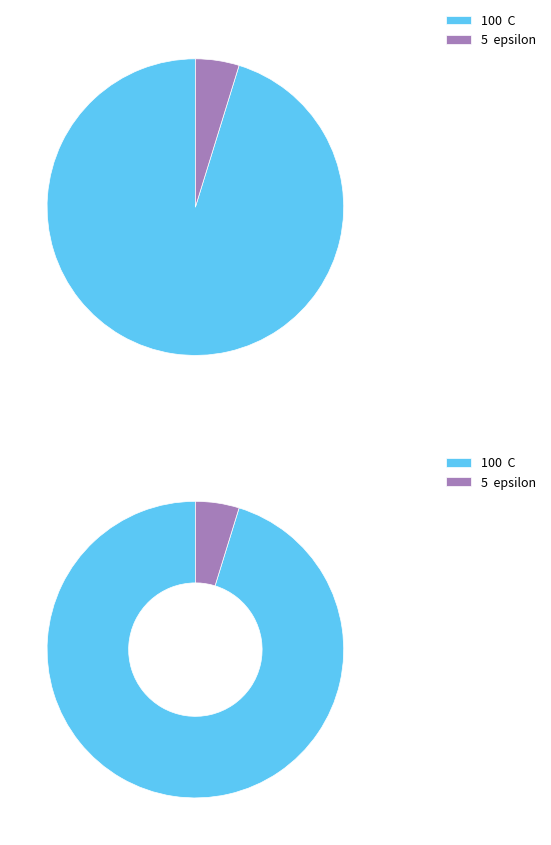

Is the sum of C and epsilon greater than half?

Yes